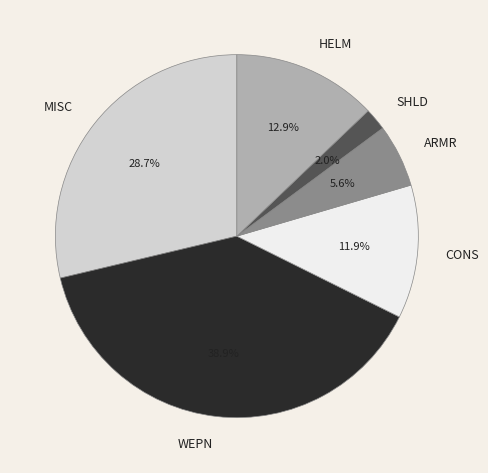

To the nearest percent, what portion does MISC represent?

29%